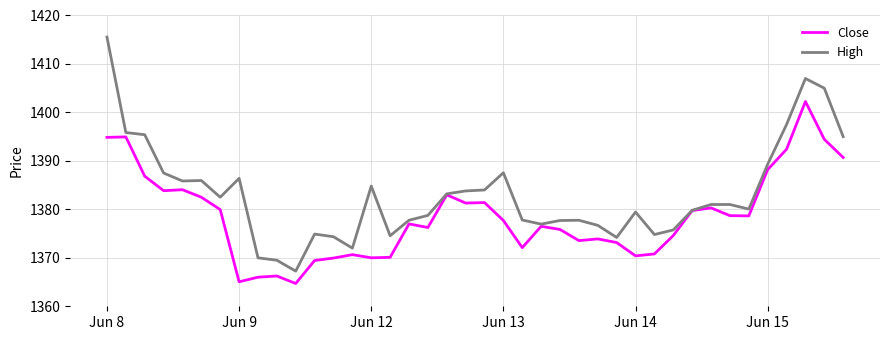

Which series has the largest total across all categories?

High